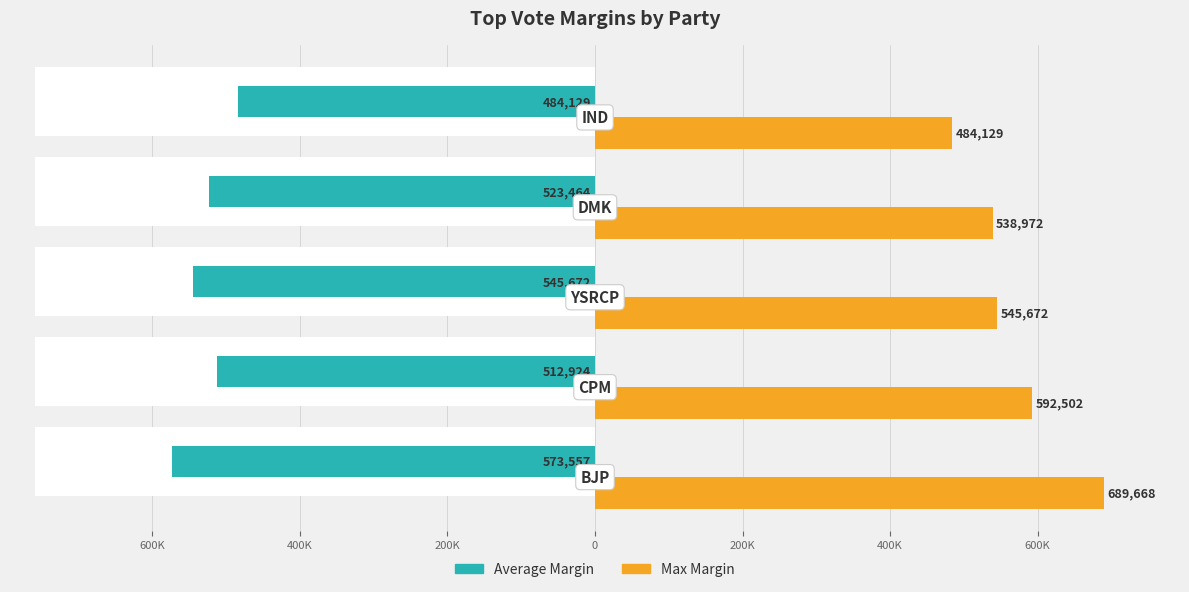

At 0, list the series in order from largest to smallest.

Max Margin, Average Margin